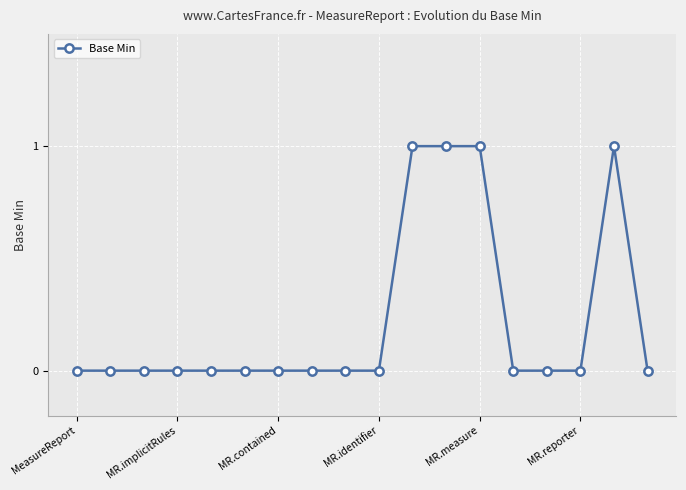

Reading left to right, transcribe all the data shown in this chart.

0	0	0	0	0	0	0	0	0	0	1	1	1	0	0	0	1	0